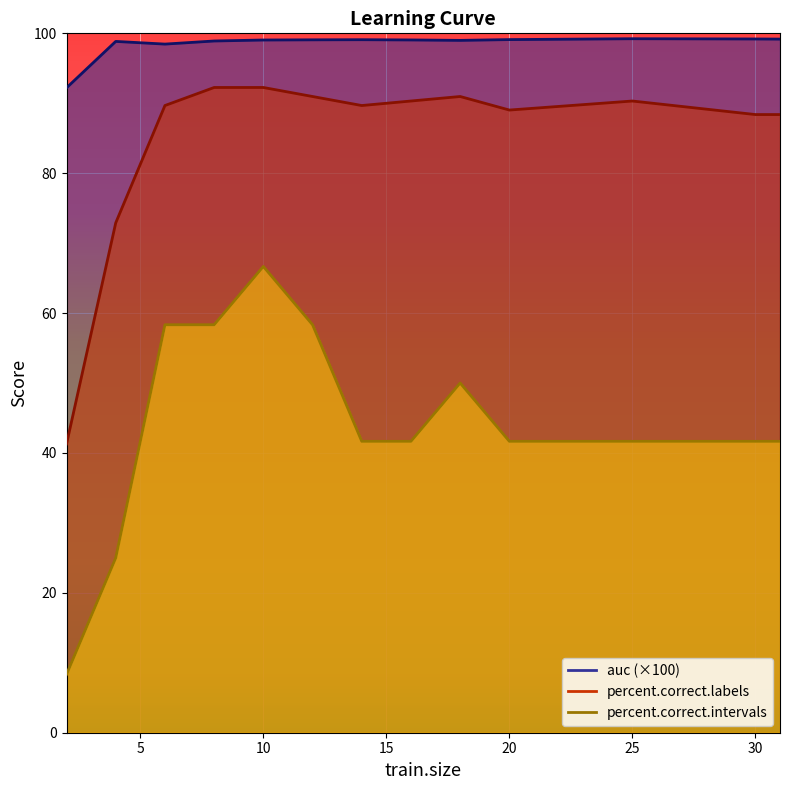

What is the value of the percent.correct.intervals point at the 9th from the left?

50.0